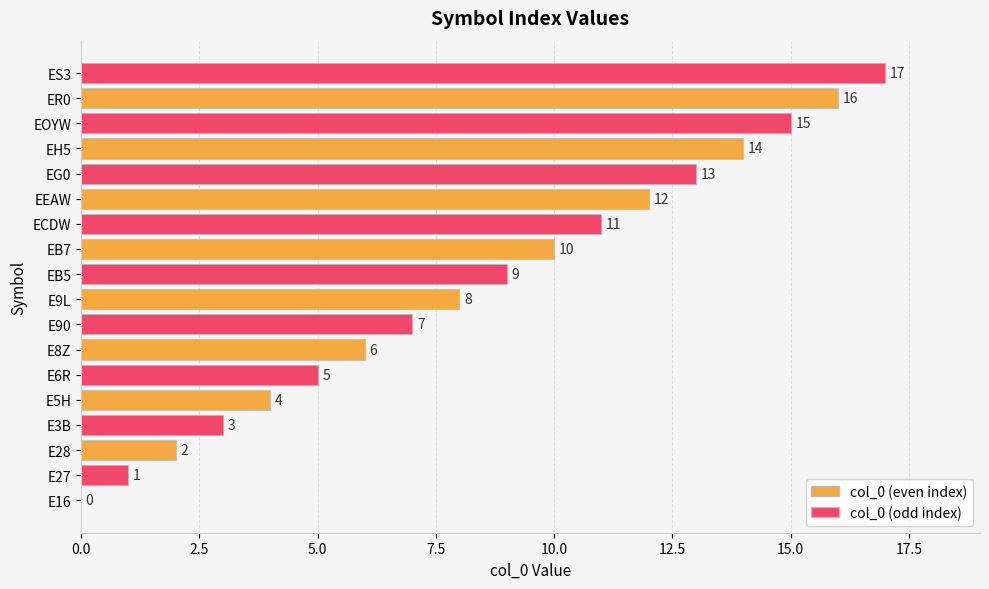

At which label is the value closest to 8?

E9L